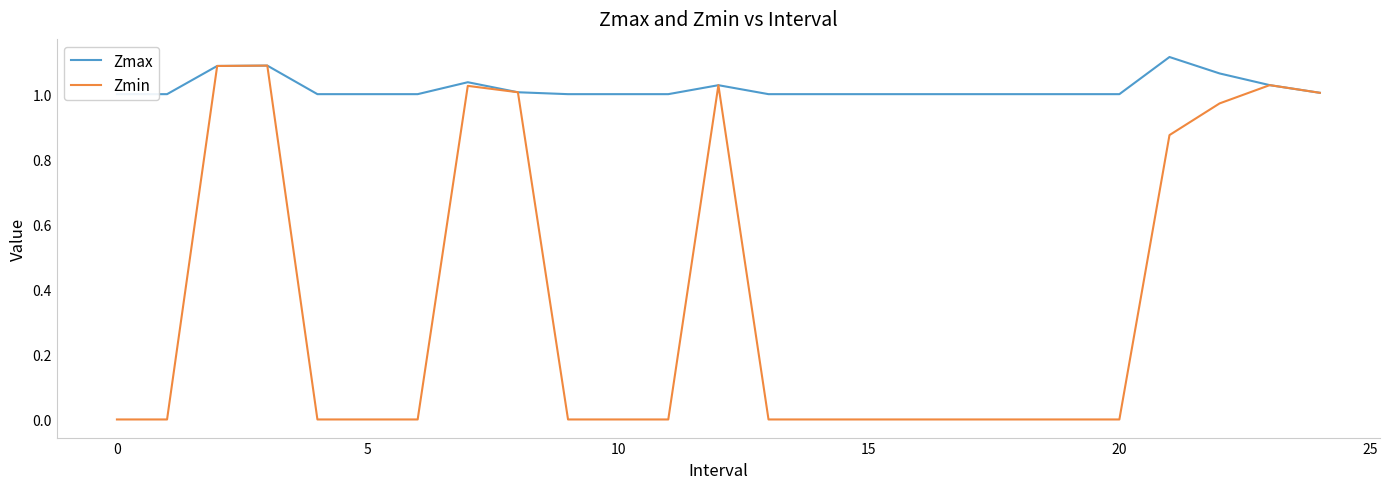

Is it true that Zmin equals 0.0 at 15?

True